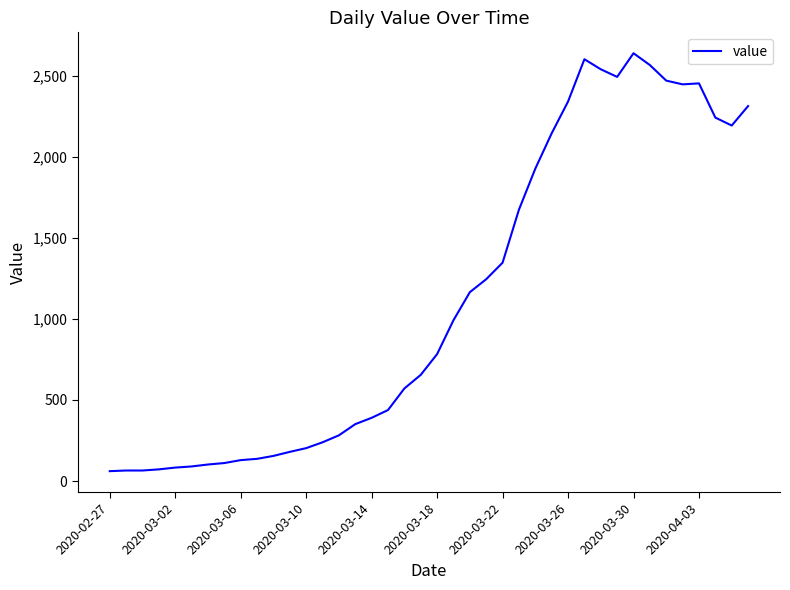

What is the maximum value shown in the chart?

2639